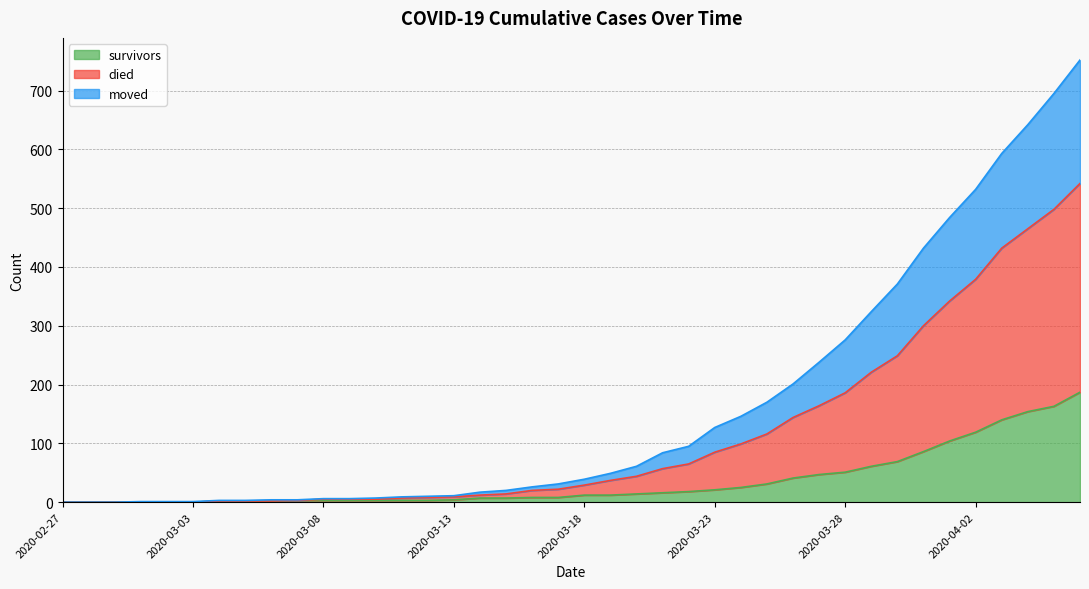

Which category has the highest value in the survivors series?

2020-04-06